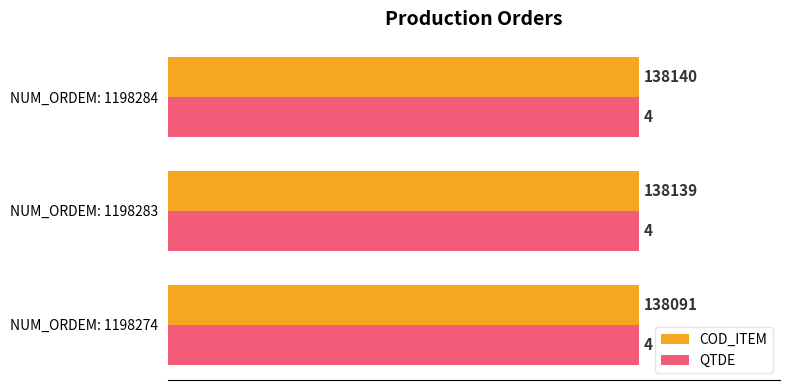

What are all the series names shown in the legend?

COD_ITEM, QTDE